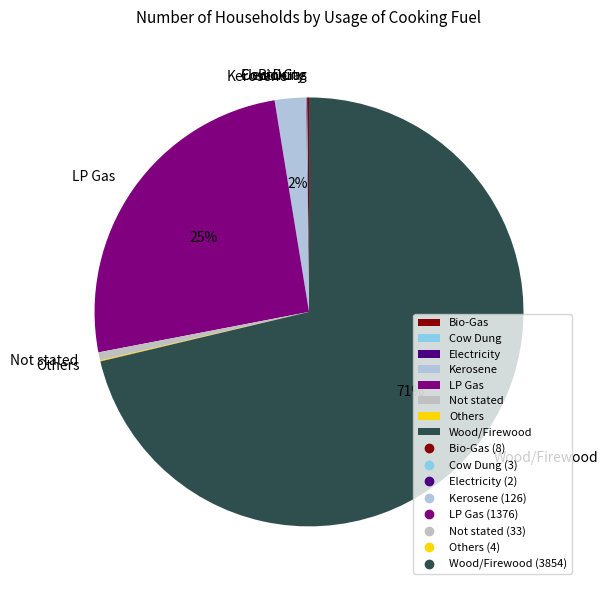

Which category accounts for the majority?

Wood/Firewood